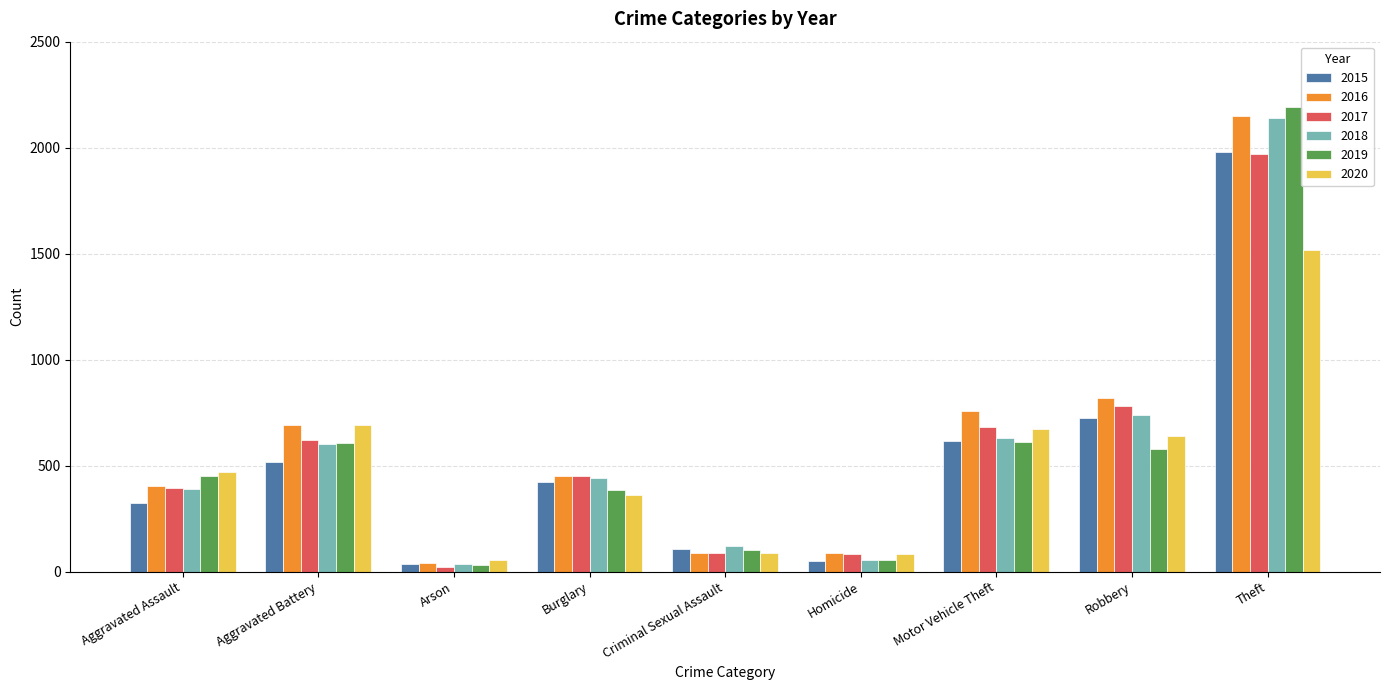

Which series has the widest spread of values?

2019